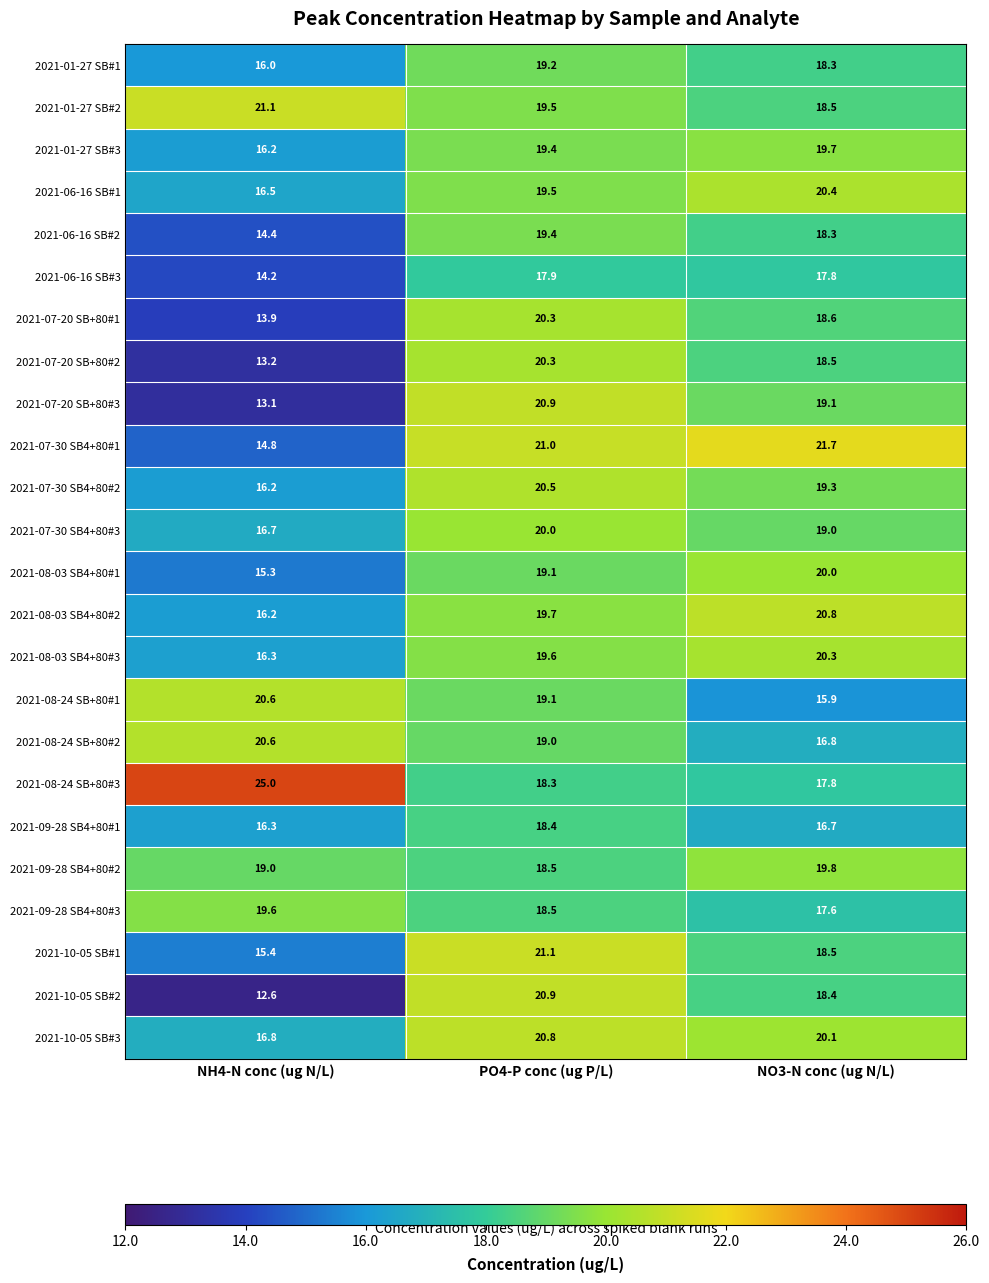

True or false: 2021-09-28 SB4+80#1 has a value of 28.1 at NH4-N conc (ug N/L).

False